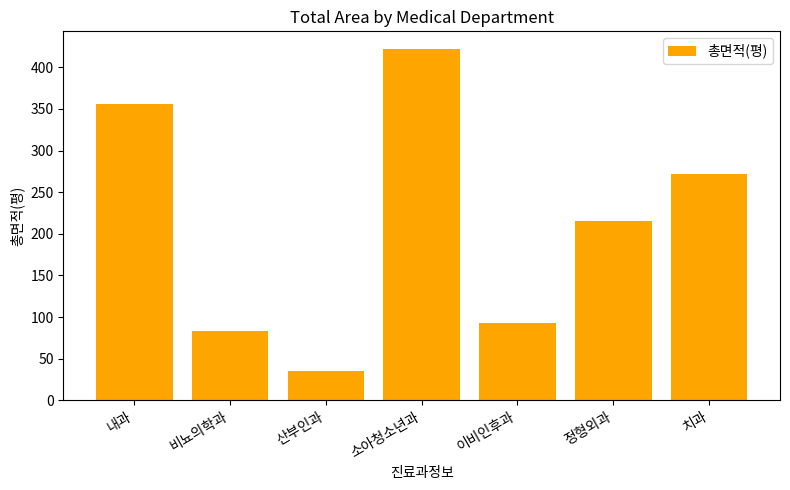

Does the chart contain any negative values?

No